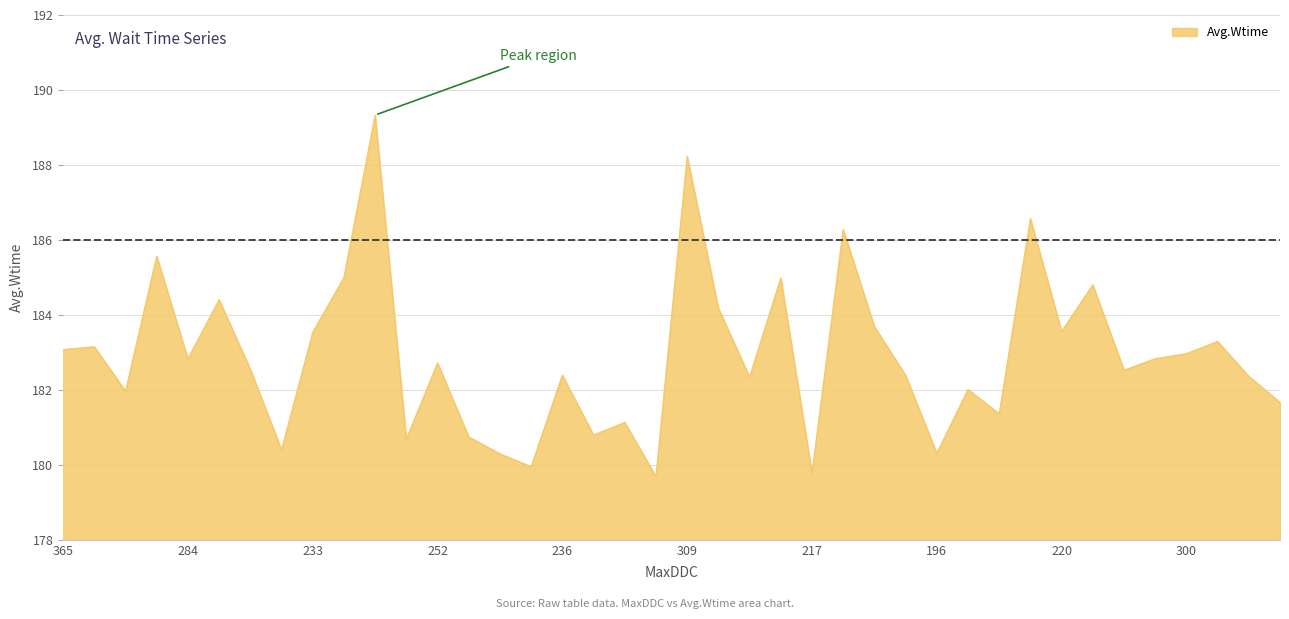

What is the maximum value shown in the chart?

189.3